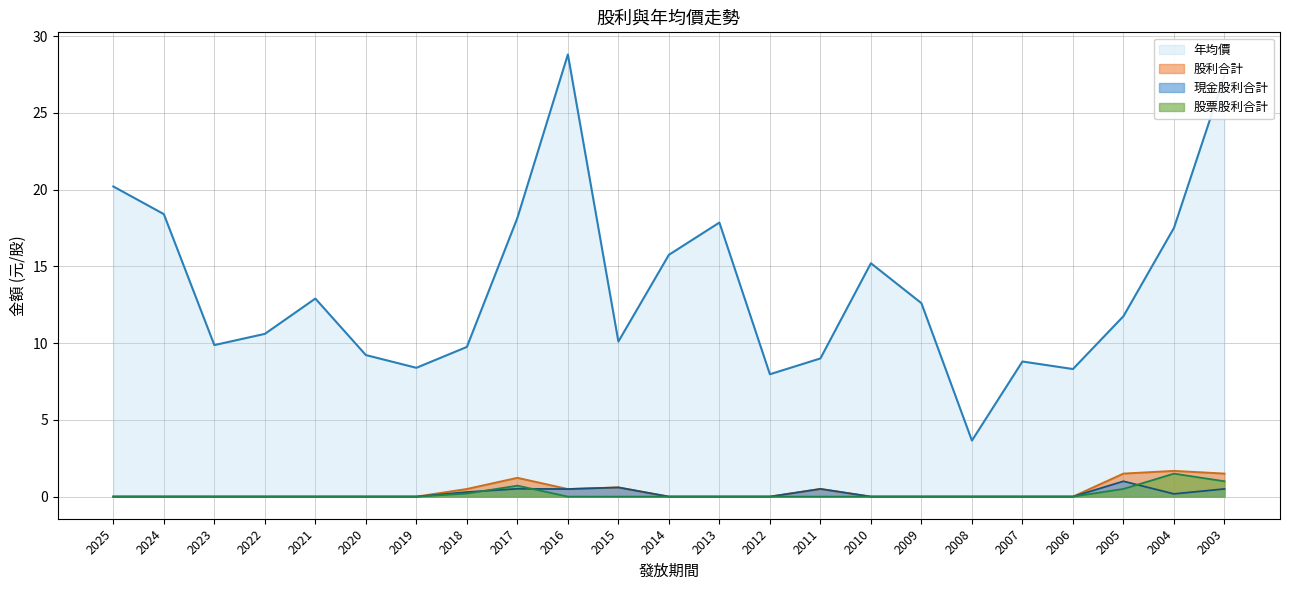

Is it true that 現金股利合計 equals 0.0 at 2019?

True